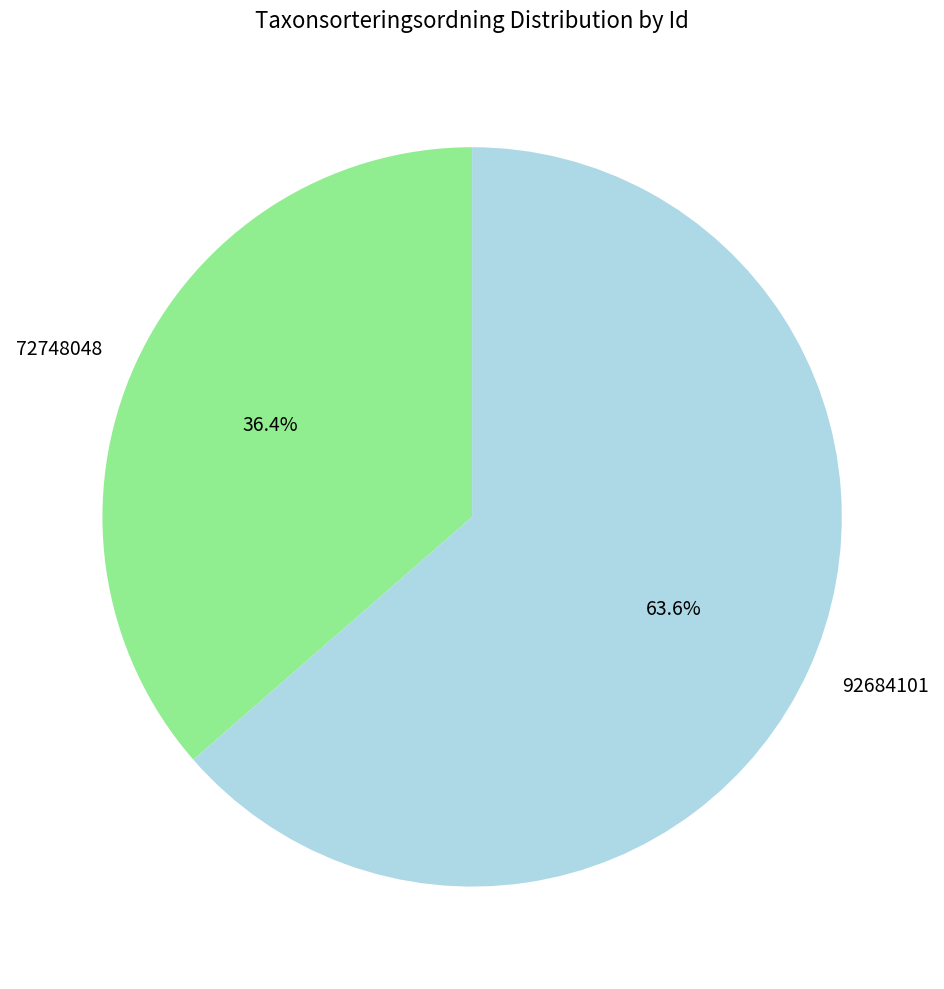

Which slice represents more than half of the pie?

92684101